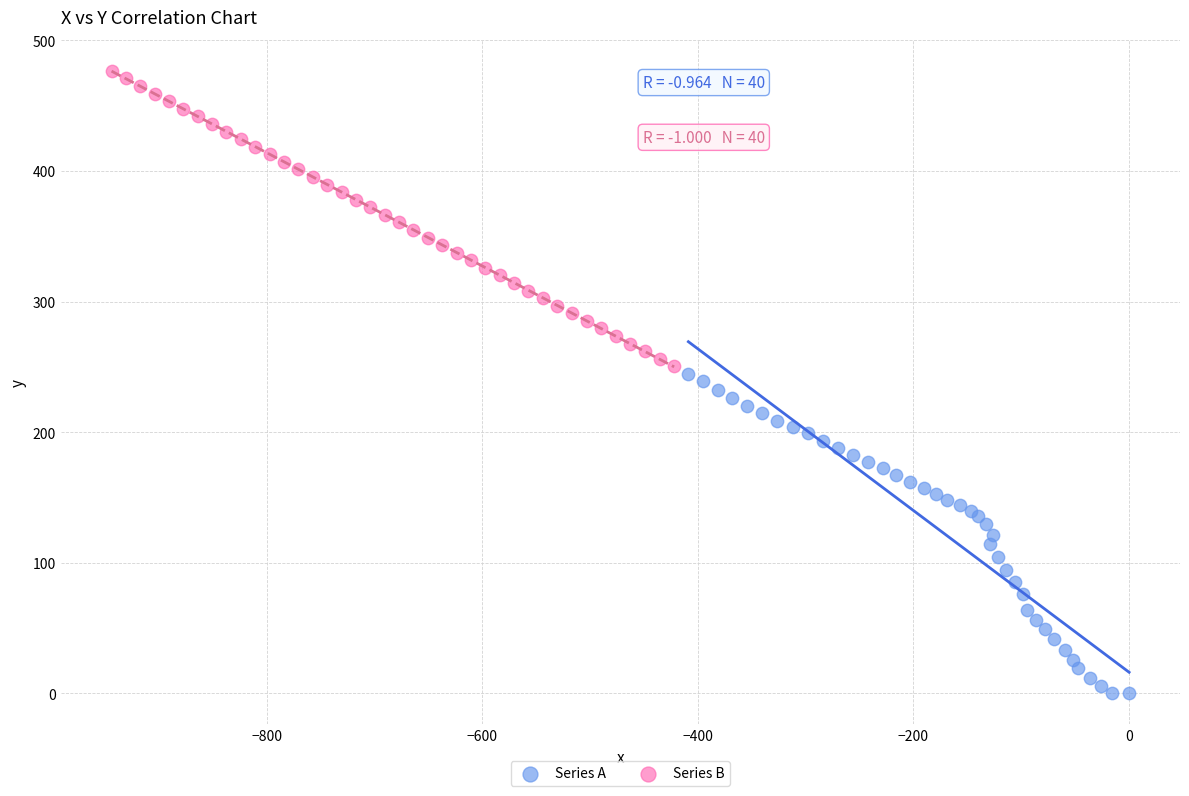

Which series has the largest Y range (max minus min)?

Series A